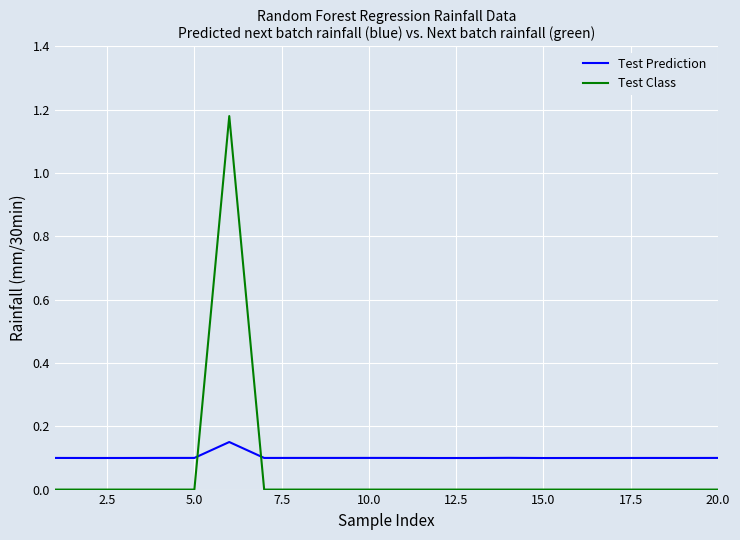

True or false: Test Class and Test Prediction intersect in this chart.

True